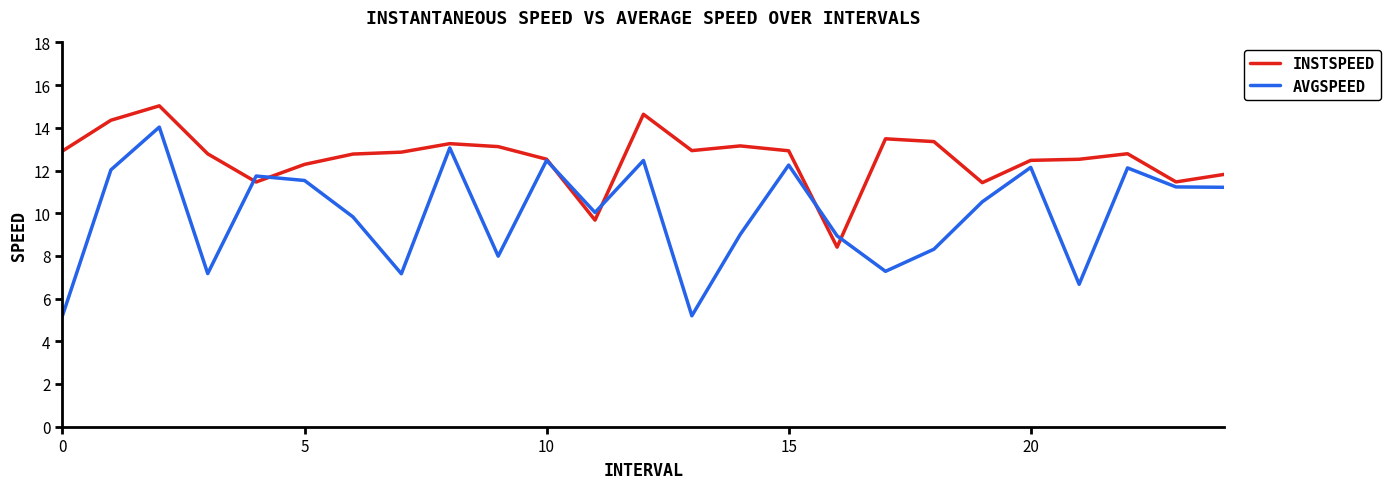

Which series has the widest spread of values?

AVGSPEED